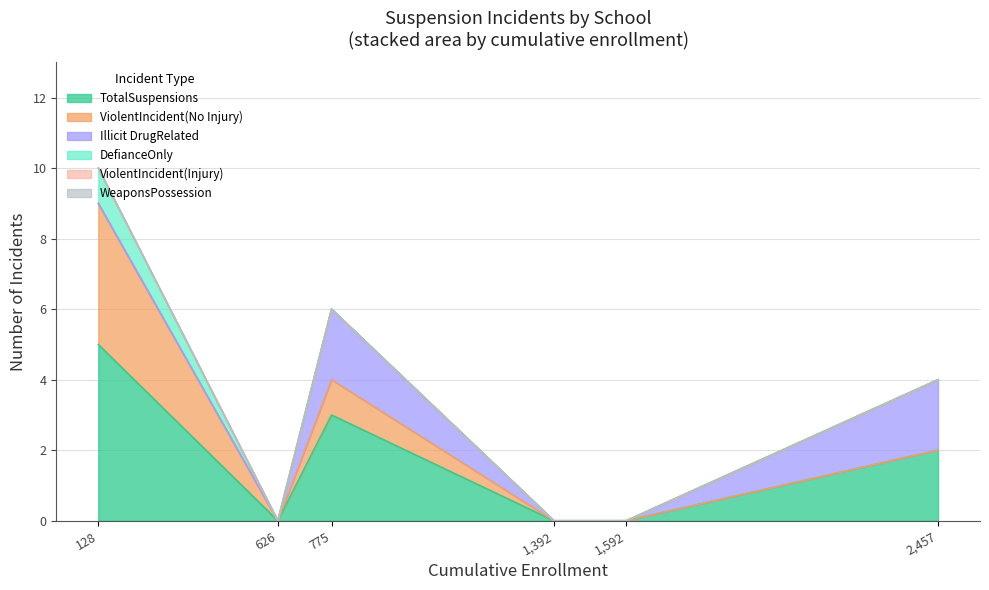

What is the difference between the maximum and second lowest values in the DefianceOnly series?

1